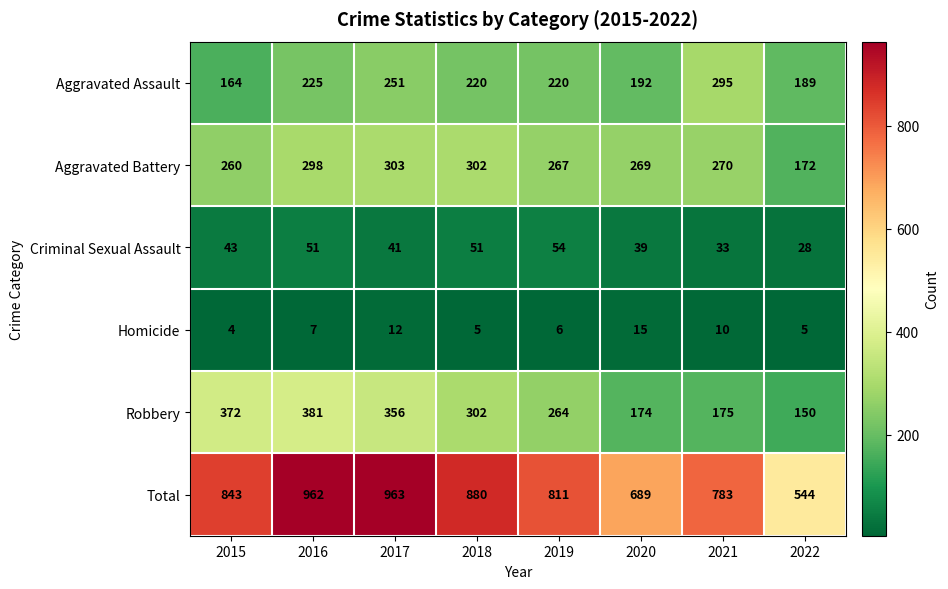

What is the lowest value of the Aggravated Assault series?

164